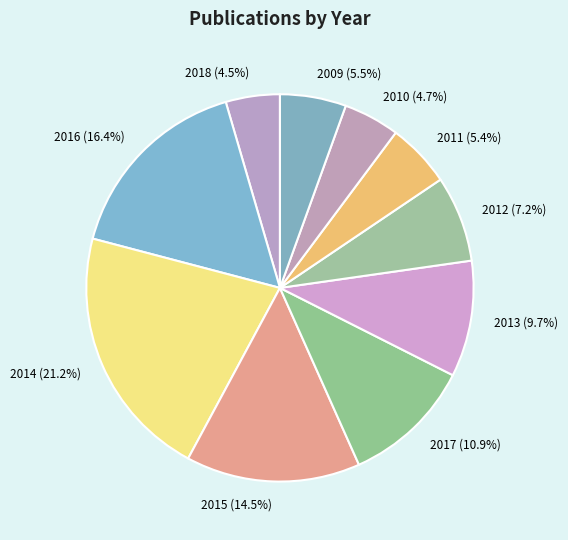

Is 2012 the majority of the pie?

No